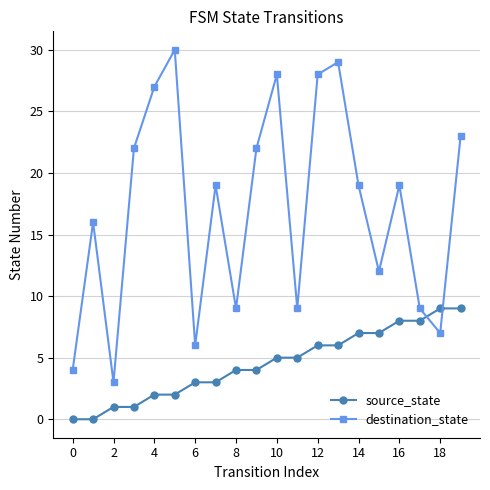

List the series in order of their peak value, lowest first.

source_state, destination_state